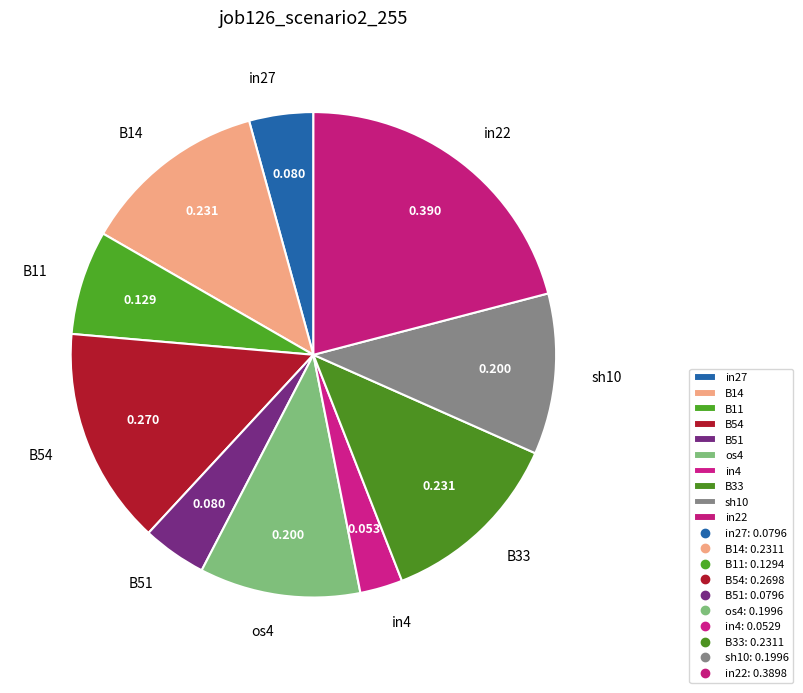

How many slices are in this pie chart?

10